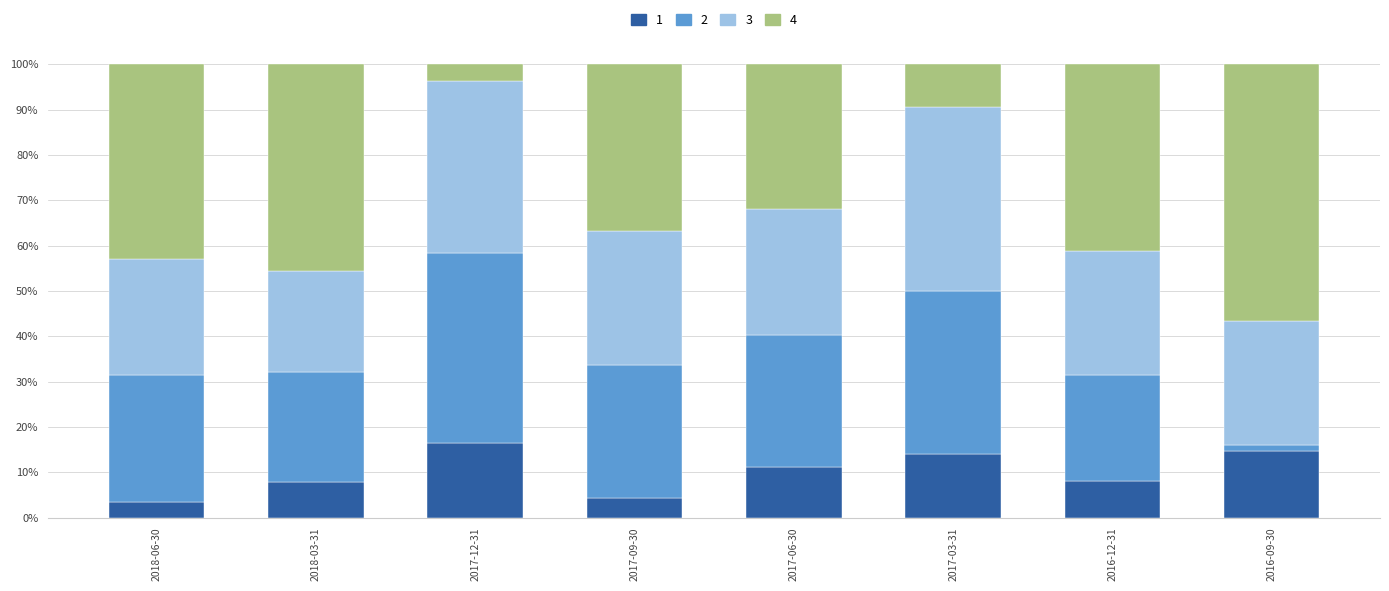

The EPS Growth series shows 0.7 at 2018-06-30. True or false?

False